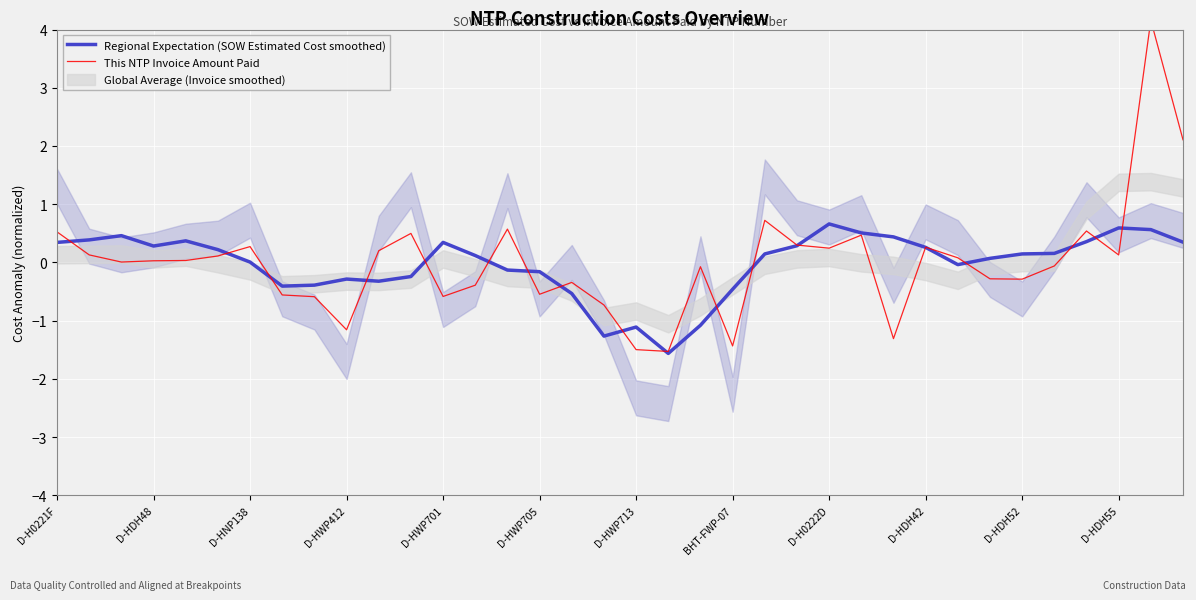

True or false: Regional Expectation (SOW Estimated Cost smoothed) has a value of 0.3 at D-H0221F.

True